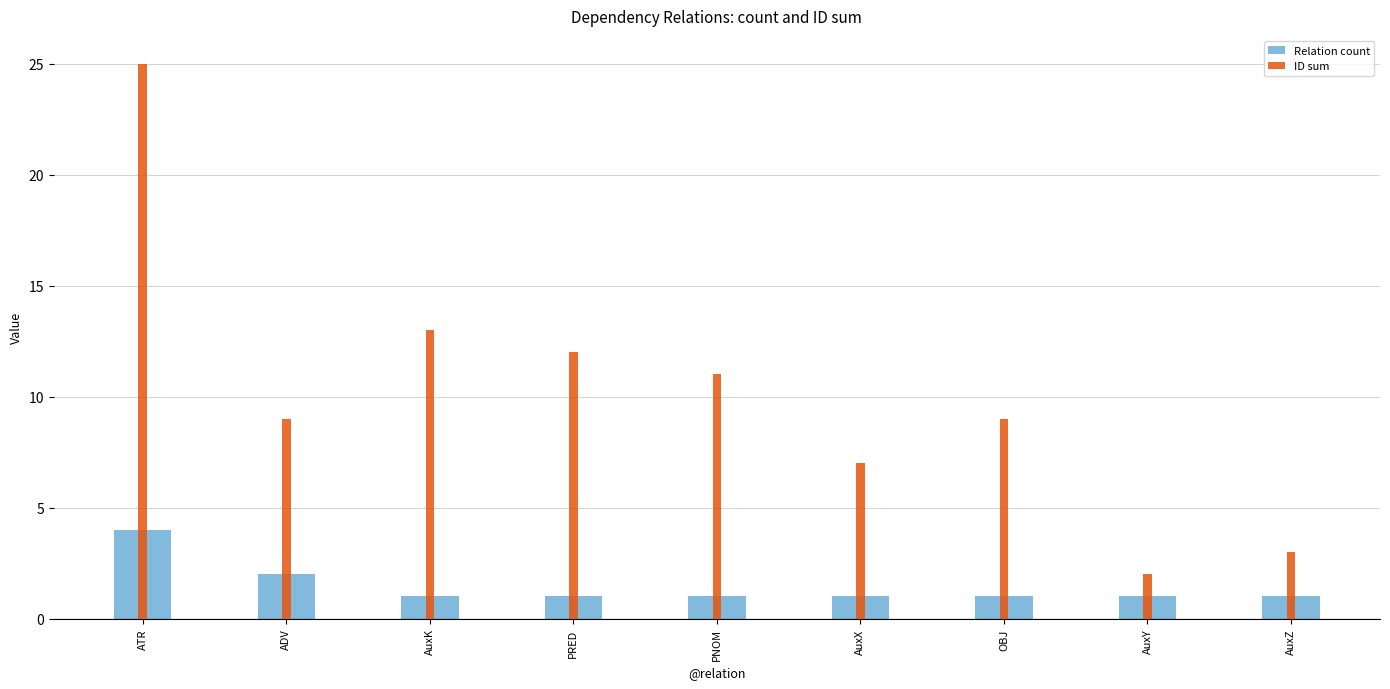

What is the sum of the Relation count values at PRED and AuxK?

2